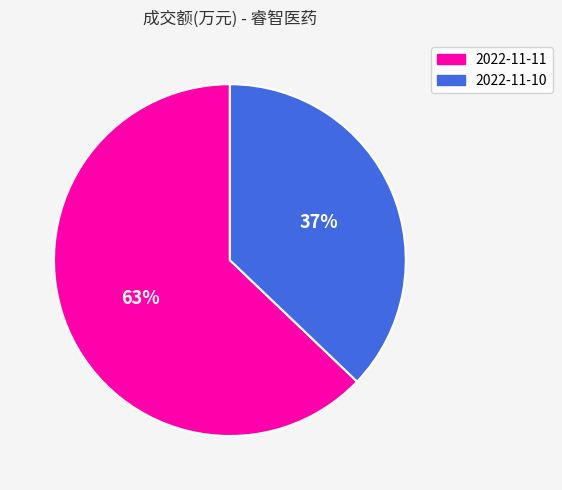

Is the sum of 2022-11-10 and 2022-11-11 greater than half?

Yes